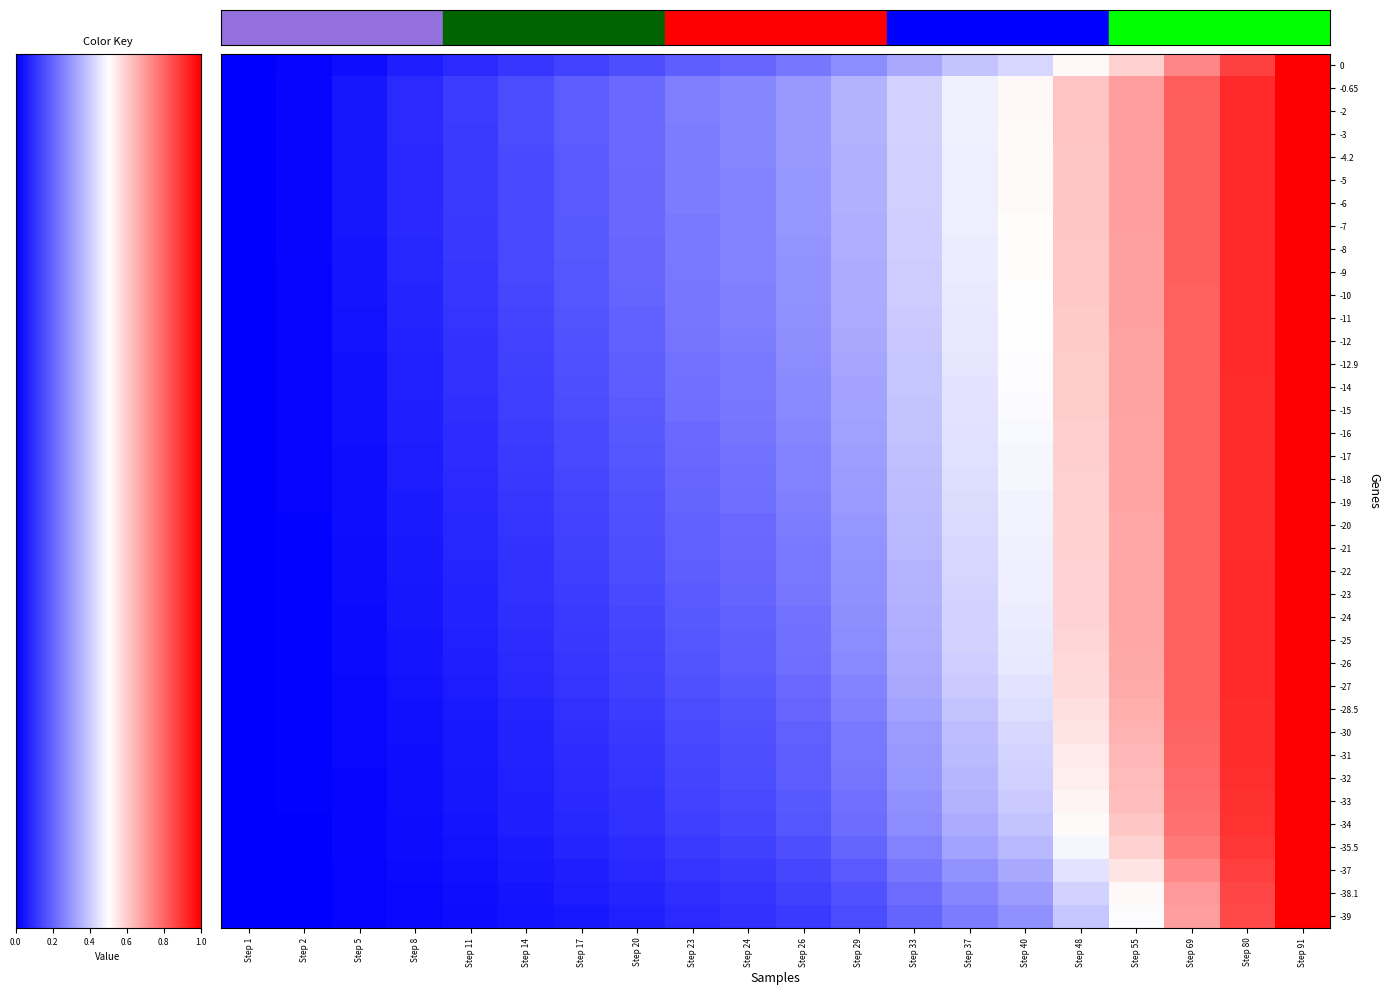

Reading right to left, transcribe all the data shown in this chart.

row_0: 1.0	0.9	0.7	0.6	0.5	0.4	0.4	0.3	0.3	0.2	0.2	0.2	0.2	0.1	0.1	0.1	0.1	0.0	0.0	0.0
row_1: 1.0	0.9	0.8	0.7	0.6	0.5	0.5	0.4	0.3	0.3	0.3	0.2	0.2	0.2	0.2	0.1	0.1	0.0	0.0	0.0
row_2: 1.0	0.9	0.8	0.7	0.6	0.5	0.5	0.4	0.3	0.3	0.3	0.2	0.2	0.2	0.2	0.1	0.1	0.0	0.0	0.0
row_3: 1.0	0.9	0.8	0.7	0.6	0.5	0.5	0.4	0.3	0.3	0.3	0.2	0.2	0.2	0.1	0.1	0.1	0.0	0.0	0.0
row_4: 1.0	0.9	0.8	0.7	0.6	0.5	0.5	0.4	0.3	0.3	0.3	0.2	0.2	0.2	0.1	0.1	0.1	0.0	0.0	0.0
row_5: 1.0	0.9	0.8	0.7	0.6	0.5	0.5	0.4	0.3	0.3	0.3	0.2	0.2	0.2	0.1	0.1	0.1	0.0	0.0	0.0
row_6: 1.0	0.9	0.8	0.7	0.6	0.5	0.5	0.4	0.3	0.3	0.3	0.2	0.2	0.2	0.1	0.1	0.1	0.0	0.0	0.0
row_7: 1.0	0.9	0.8	0.7	0.6	0.5	0.5	0.4	0.3	0.3	0.3	0.2	0.2	0.2	0.1	0.1	0.1	0.0	0.0	0.0
row_8: 1.0	0.9	0.8	0.7	0.6	0.5	0.5	0.4	0.3	0.3	0.3	0.2	0.2	0.2	0.1	0.1	0.1	0.0	0.0	0.0
row_9: 1.0	0.9	0.8	0.7	0.6	0.5	0.5	0.4	0.3	0.3	0.3	0.2	0.2	0.2	0.1	0.1	0.1	0.0	0.0	0.0
row_10: 1.0	0.9	0.8	0.7	0.6	0.5	0.5	0.4	0.3	0.3	0.3	0.2	0.2	0.2	0.1	0.1	0.1	0.0	0.0	0.0
row_11: 1.0	0.9	0.8	0.7	0.6	0.5	0.5	0.4	0.3	0.3	0.2	0.2	0.2	0.2	0.1	0.1	0.1	0.0	0.0	0.0
row_12: 1.0	0.9	0.8	0.7	0.6	0.5	0.5	0.4	0.3	0.3	0.2	0.2	0.2	0.2	0.1	0.1	0.1	0.0	0.0	0.0
row_13: 1.0	0.9	0.8	0.7	0.6	0.5	0.5	0.4	0.3	0.3	0.2	0.2	0.2	0.2	0.1	0.1	0.1	0.0	0.0	0.0
row_14: 1.0	0.9	0.8	0.7	0.6	0.5	0.4	0.4	0.3	0.3	0.2	0.2	0.2	0.2	0.1	0.1	0.1	0.0	0.0	0.0
row_15: 1.0	0.9	0.8	0.7	0.6	0.5	0.4	0.4	0.3	0.3	0.2	0.2	0.2	0.2	0.1	0.1	0.1	0.0	0.0	0.0
row_16: 1.0	0.9	0.8	0.7	0.6	0.5	0.4	0.4	0.3	0.3	0.2	0.2	0.2	0.1	0.1	0.1	0.1	0.0	0.0	0.0
row_17: 1.0	0.9	0.8	0.7	0.6	0.5	0.4	0.4	0.3	0.3	0.2	0.2	0.2	0.1	0.1	0.1	0.1	0.0	0.0	0.0
row_18: 1.0	0.9	0.8	0.7	0.6	0.5	0.4	0.4	0.3	0.3	0.2	0.2	0.2	0.1	0.1	0.1	0.1	0.0	0.0	0.0
row_19: 1.0	0.9	0.8	0.7	0.6	0.5	0.4	0.4	0.3	0.3	0.2	0.2	0.2	0.1	0.1	0.1	0.1	0.0	0.0	0.0
row_20: 1.0	0.9	0.8	0.7	0.6	0.5	0.4	0.4	0.3	0.2	0.2	0.2	0.2	0.1	0.1	0.1	0.1	0.0	0.0	0.0
row_21: 1.0	0.9	0.8	0.7	0.6	0.5	0.4	0.4	0.3	0.2	0.2	0.2	0.2	0.1	0.1	0.1	0.1	0.0	0.0	0.0
row_22: 1.0	0.9	0.8	0.7	0.6	0.5	0.4	0.4	0.3	0.2	0.2	0.2	0.1	0.1	0.1	0.1	0.0	0.0	0.0	0.0
row_23: 1.0	0.9	0.8	0.7	0.6	0.5	0.4	0.4	0.3	0.2	0.2	0.2	0.1	0.1	0.1	0.1	0.0	0.0	0.0	0.0
row_24: 1.0	0.9	0.8	0.7	0.6	0.5	0.4	0.3	0.3	0.2	0.2	0.2	0.1	0.1	0.1	0.1	0.0	0.0	0.0	0.0
row_25: 1.0	0.9	0.8	0.7	0.6	0.5	0.4	0.3	0.3	0.2	0.2	0.2	0.1	0.1	0.1	0.1	0.0	0.0	0.0	0.0
row_26: 1.0	0.9	0.8	0.7	0.6	0.5	0.4	0.3	0.3	0.2	0.2	0.2	0.1	0.1	0.1	0.1	0.0	0.0	0.0	0.0
row_27: 1.0	0.9	0.8	0.7	0.6	0.4	0.4	0.3	0.3	0.2	0.2	0.2	0.1	0.1	0.1	0.1	0.0	0.0	0.0	0.0
row_28: 1.0	0.9	0.8	0.7	0.6	0.4	0.4	0.3	0.3	0.2	0.2	0.2	0.1	0.1	0.1	0.1	0.0	0.0	0.0	0.0
row_29: 1.0	0.9	0.8	0.7	0.6	0.4	0.4	0.3	0.2	0.2	0.2	0.1	0.1	0.1	0.1	0.1	0.0	0.0	0.0	0.0
row_30: 1.0	0.9	0.8	0.6	0.5	0.4	0.4	0.3	0.2	0.2	0.2	0.1	0.1	0.1	0.1	0.0	0.0	0.0	0.0	0.0
row_31: 1.0	0.9	0.8	0.6	0.5	0.4	0.4	0.3	0.2	0.2	0.1	0.1	0.1	0.1	0.1	0.0	0.0	0.0	0.0	0.0
row_32: 1.0	0.9	0.8	0.6	0.5	0.4	0.3	0.3	0.2	0.2	0.1	0.1	0.1	0.1	0.1	0.0	0.0	0.0	0.0	0.0
row_33: 1.0	0.9	0.8	0.6	0.5	0.4	0.3	0.3	0.2	0.2	0.1	0.1	0.1	0.1	0.1	0.0	0.0	0.0	0.0	0.0
row_34: 1.0	0.9	0.8	0.6	0.5	0.4	0.3	0.3	0.2	0.2	0.1	0.1	0.1	0.1	0.1	0.0	0.0	0.0	0.0	0.0
row_35: 1.0	0.9	0.7	0.6	0.4	0.3	0.3	0.2	0.2	0.1	0.1	0.1	0.1	0.1	0.0	0.0	0.0	0.0	0.0	0.0
row_36: 1.0	0.9	0.7	0.5	0.4	0.3	0.3	0.2	0.2	0.1	0.1	0.1	0.1	0.1	0.0	0.0	0.0	0.0	0.0	0.0
row_37: 1.0	0.9	0.7	0.5	0.4	0.3	0.2	0.2	0.1	0.1	0.1	0.1	0.1	0.0	0.0	0.0	0.0	0.0	0.0	0.0